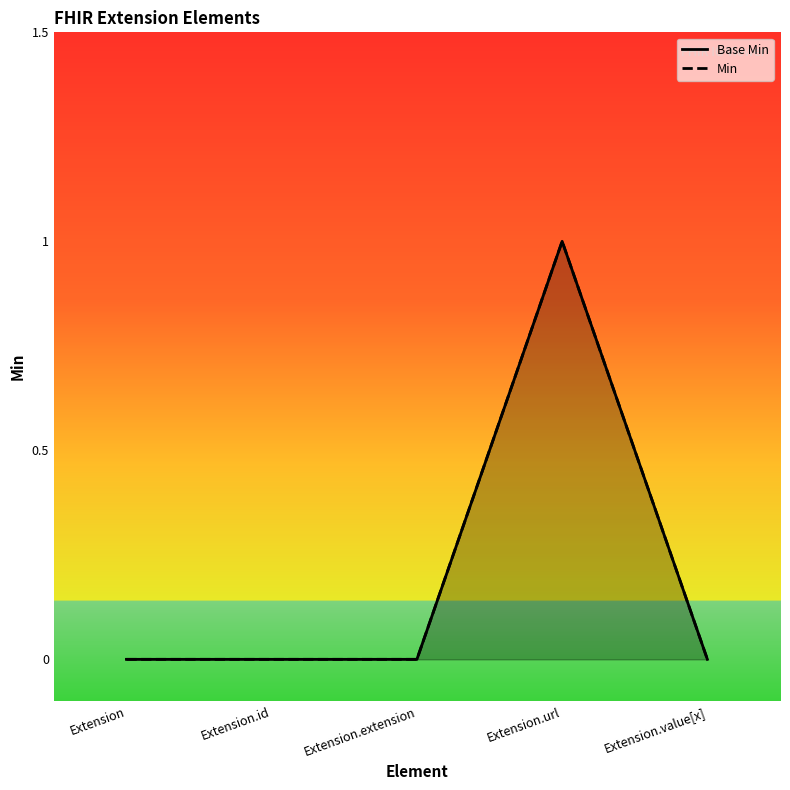

Reading left to right, what are all the values shown in this chart?

Base Min: 0	0	0	1	0
Min: 0	0	0	1	0